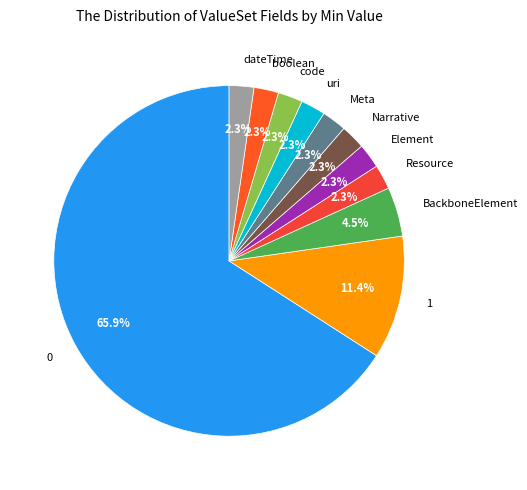

True or false: Narrative accounts for 2% of the total.

True